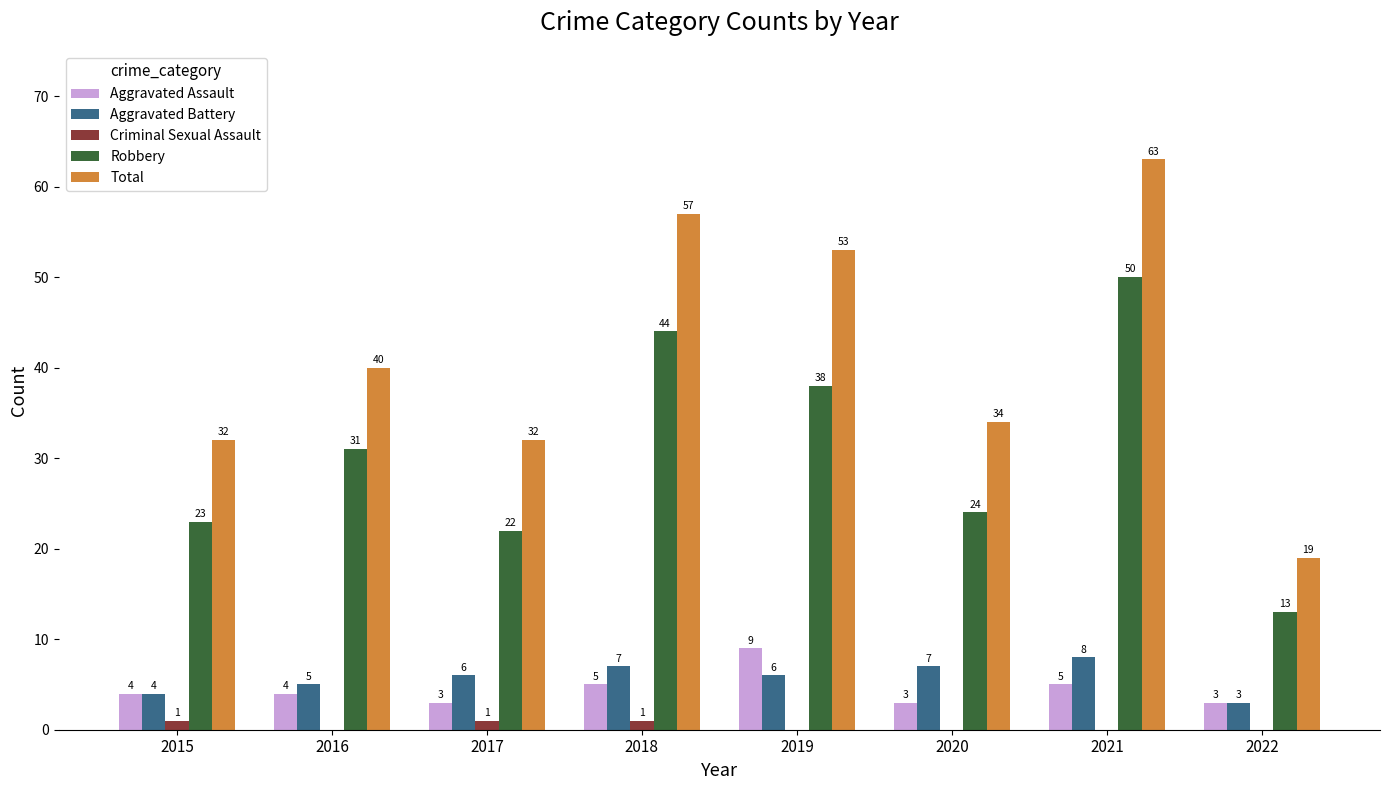

Count the number of data series in this chart.

5